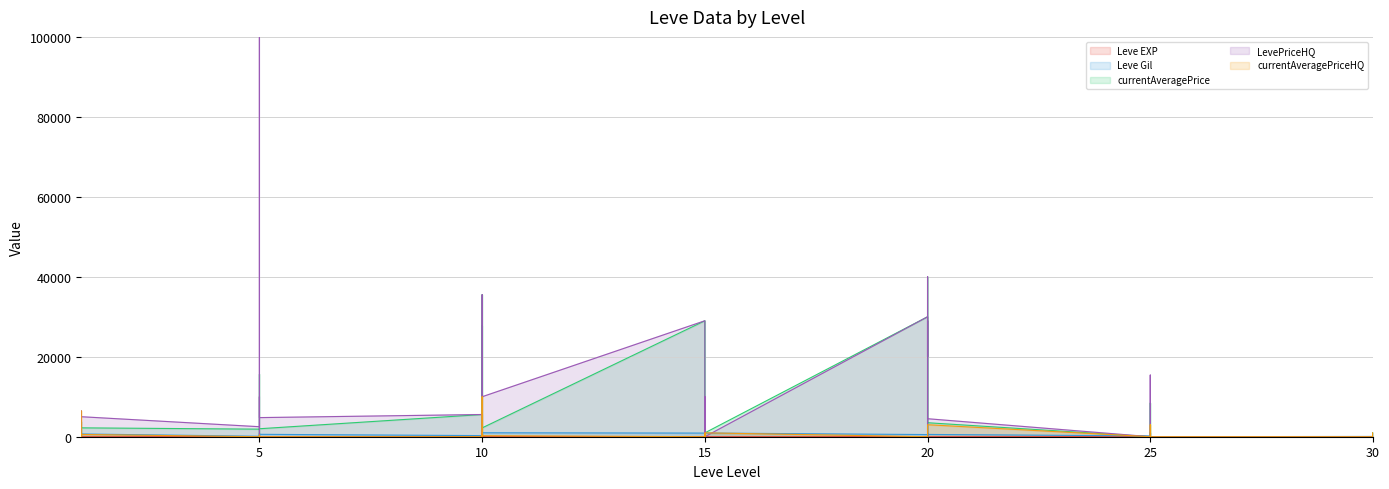

Which series ends up on top after the final intersection of LevePriceHQ and Leve Gil?

Leve Gil